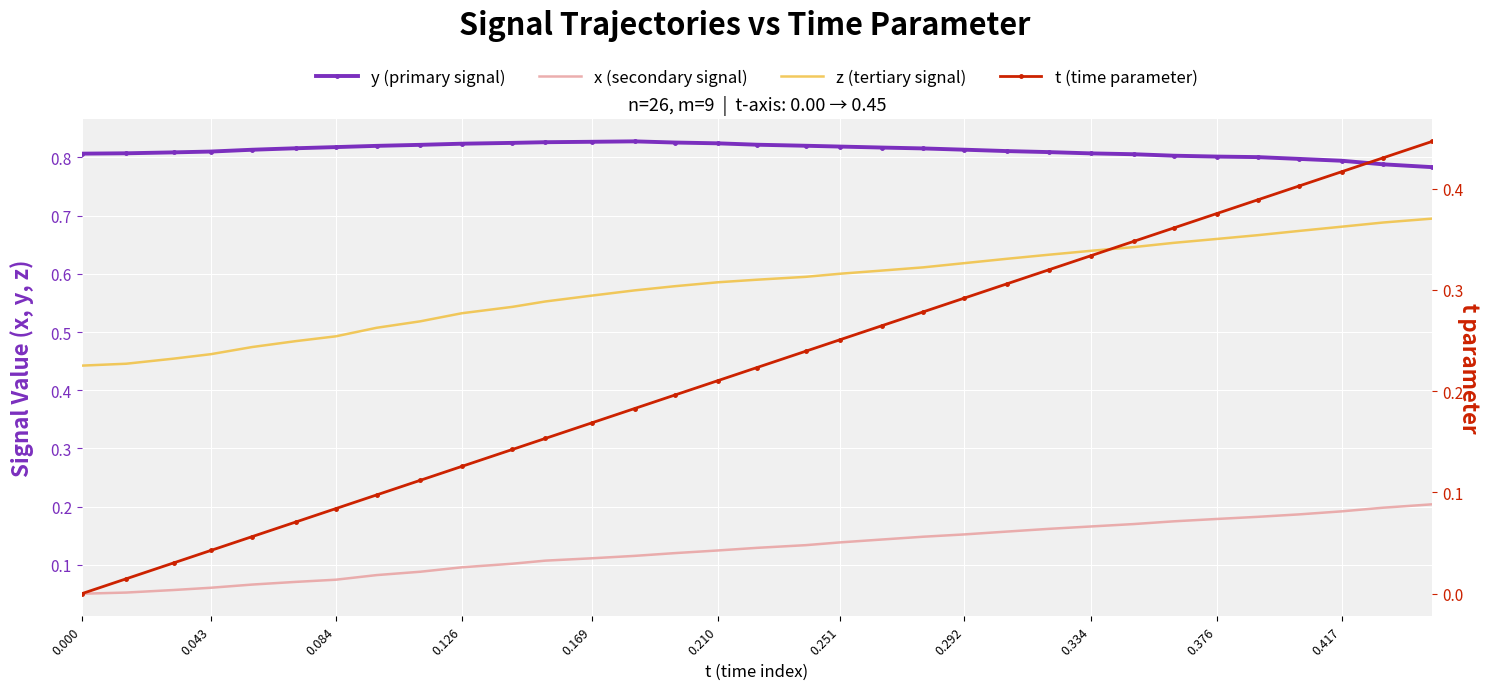

How many series are shown in this chart?

4